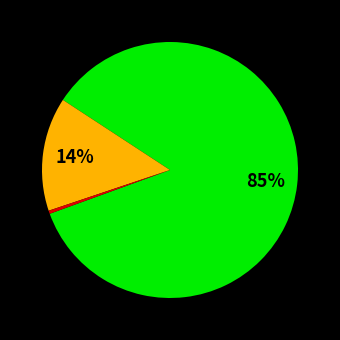

To the nearest percent, what is the average slice percentage?

33%